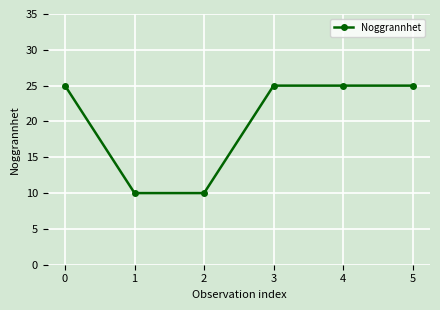

Reading left to right, list all the values displayed in this chart.

0=25	1=10	2=10	3=25	4=25	5=25